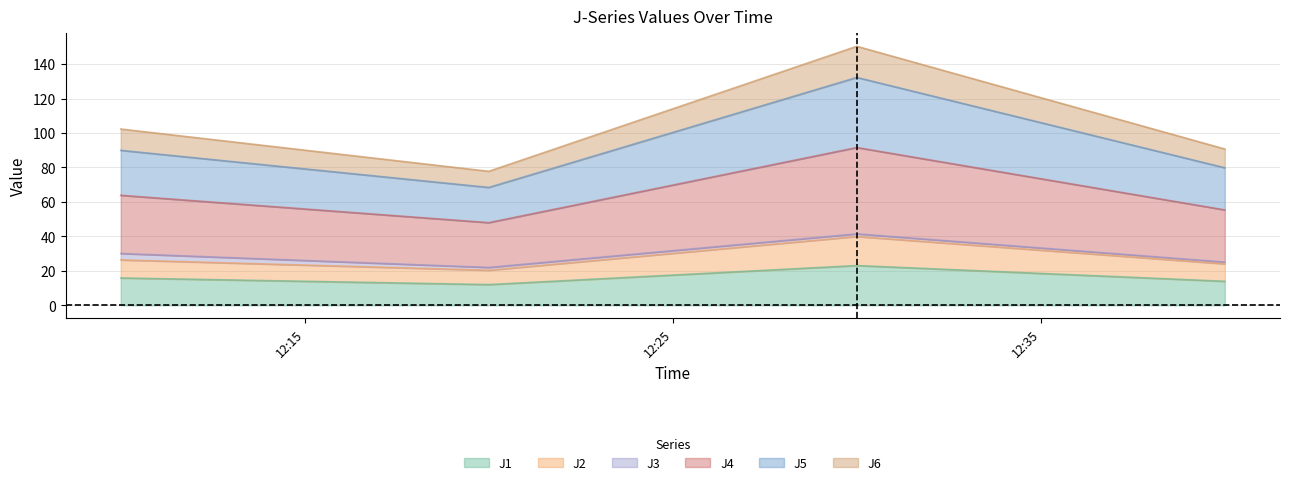

Which category has the highest value across all series?

2023-12-06 12:30:00